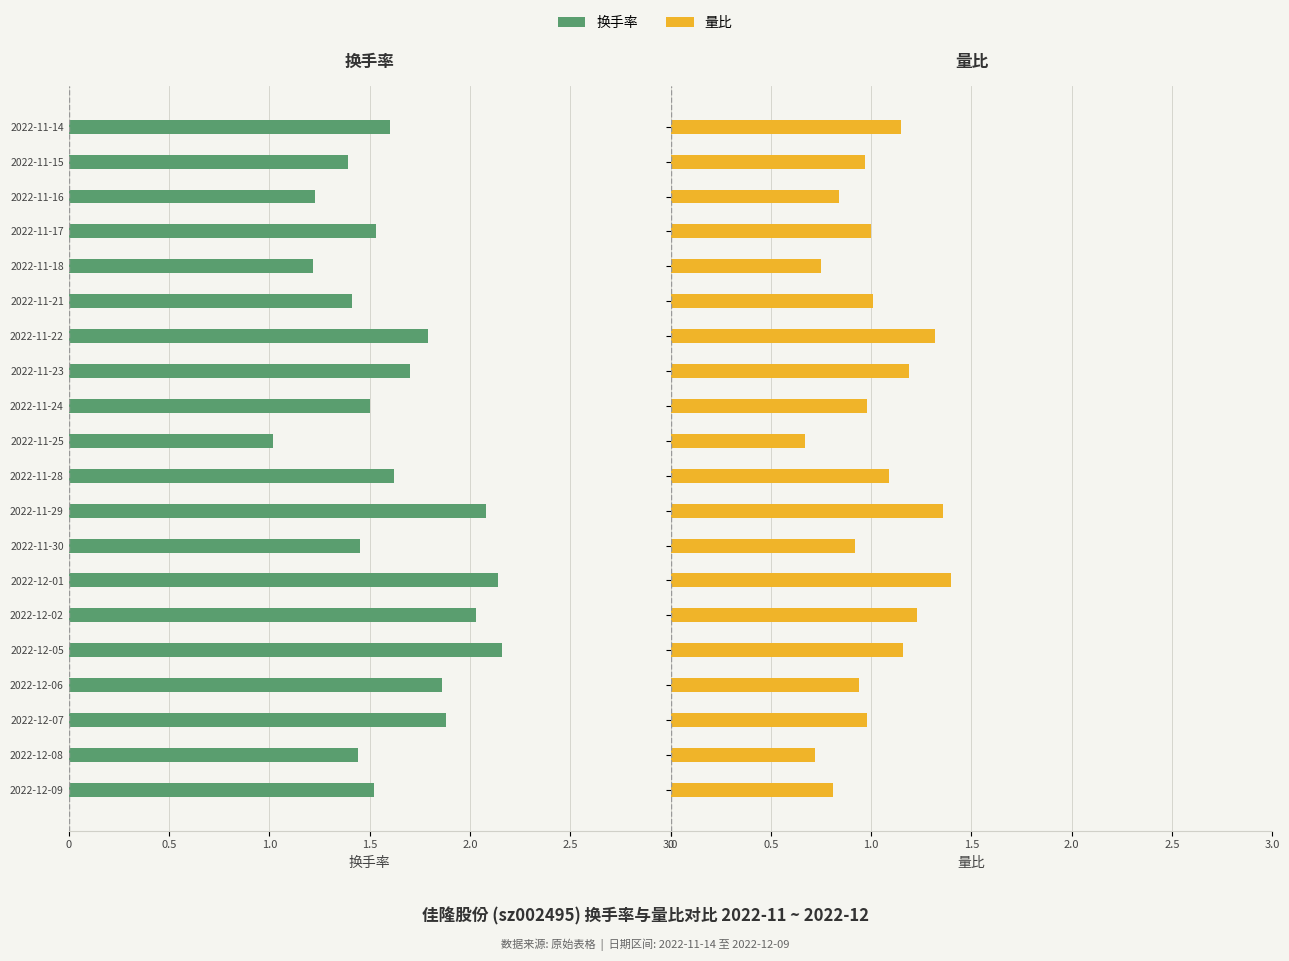

Which series has the largest range (max minus min)?

换手率